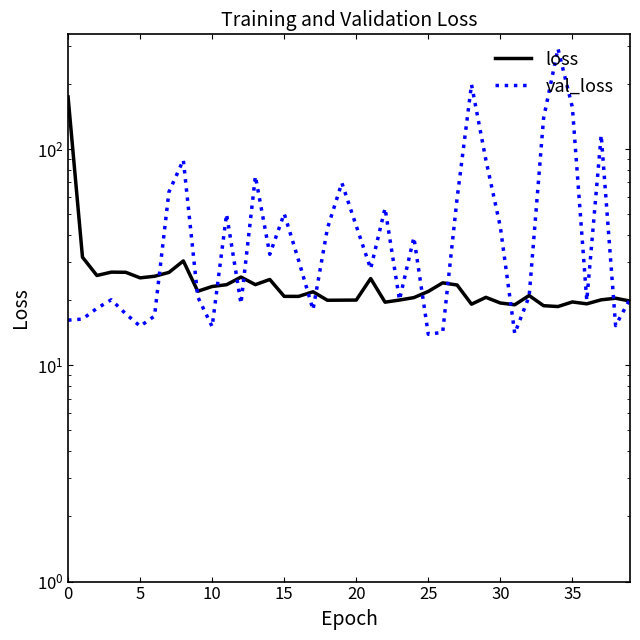

What is the average value of the loss series?

26.3